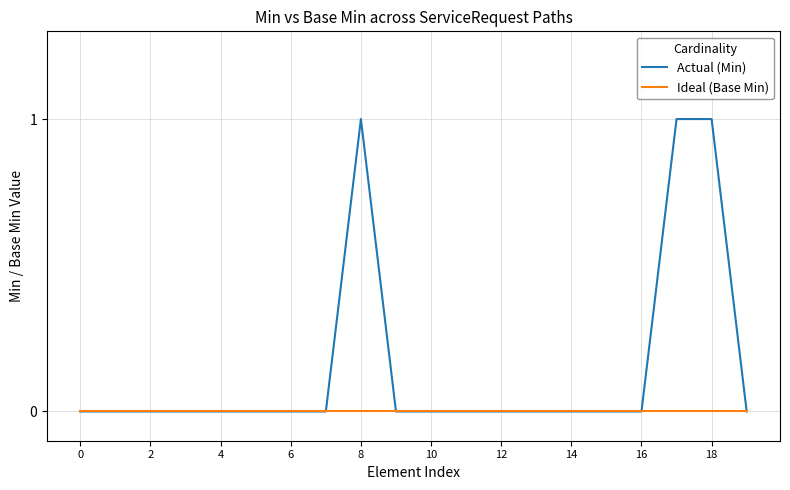

List the series in order of their peak value, highest first.

Actual (Min), Ideal (Base Min)